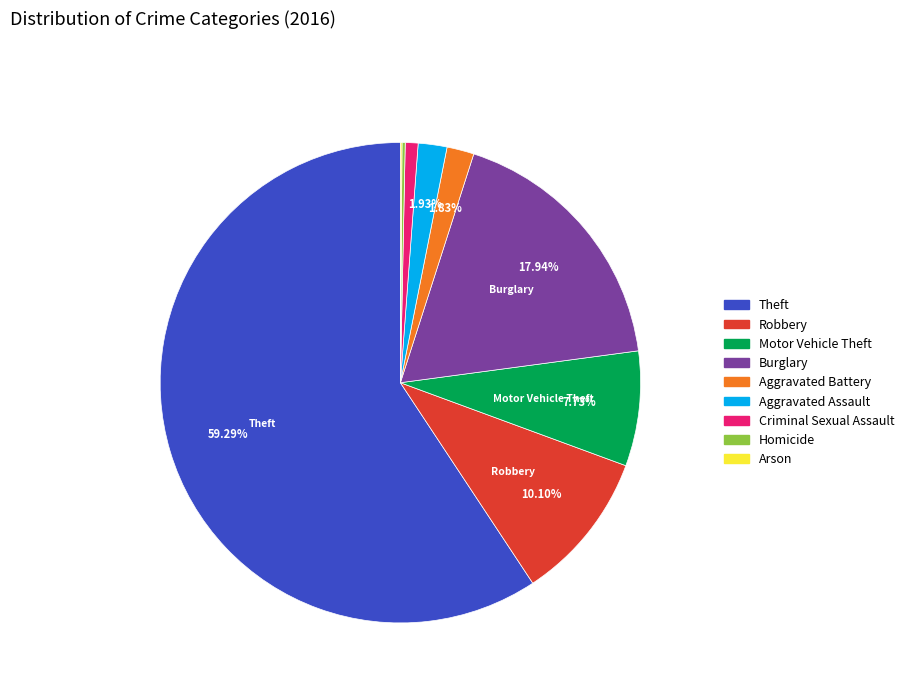

To the nearest percent, what is the average slice percentage?

11%